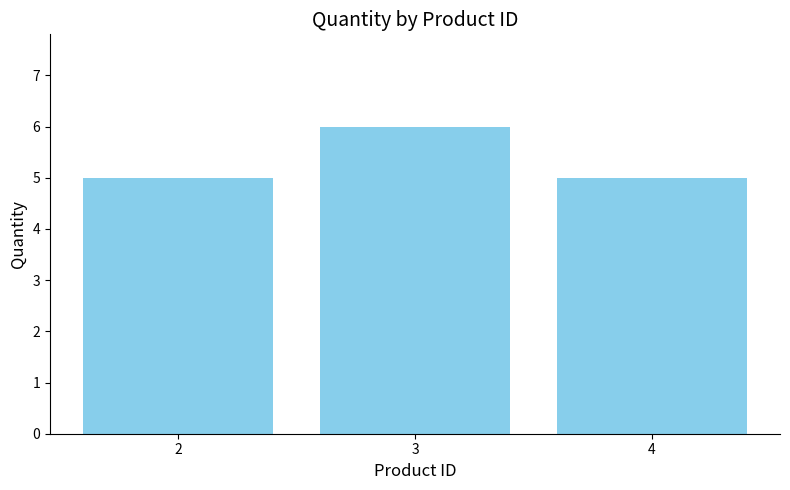

Count the number of categories in the chart.

3